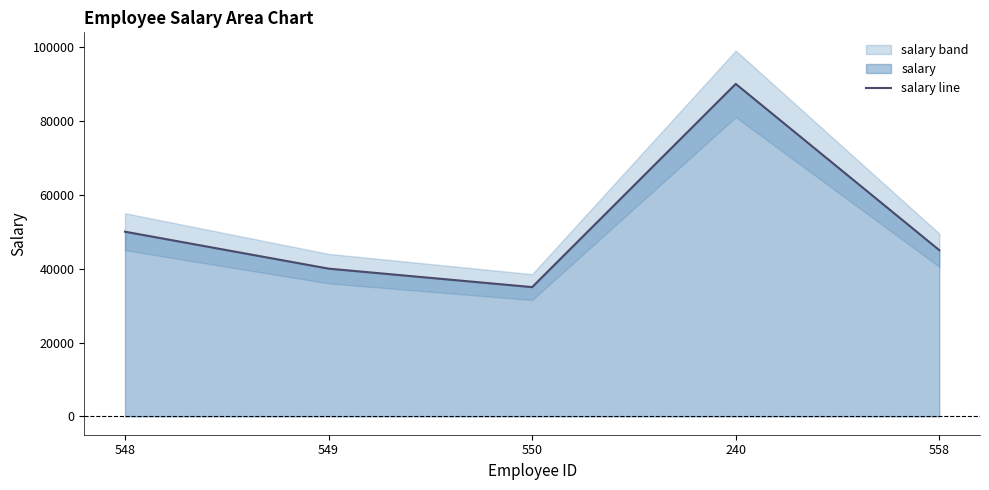

How many interior local valleys (lower than both neighbors) does the data have?

1